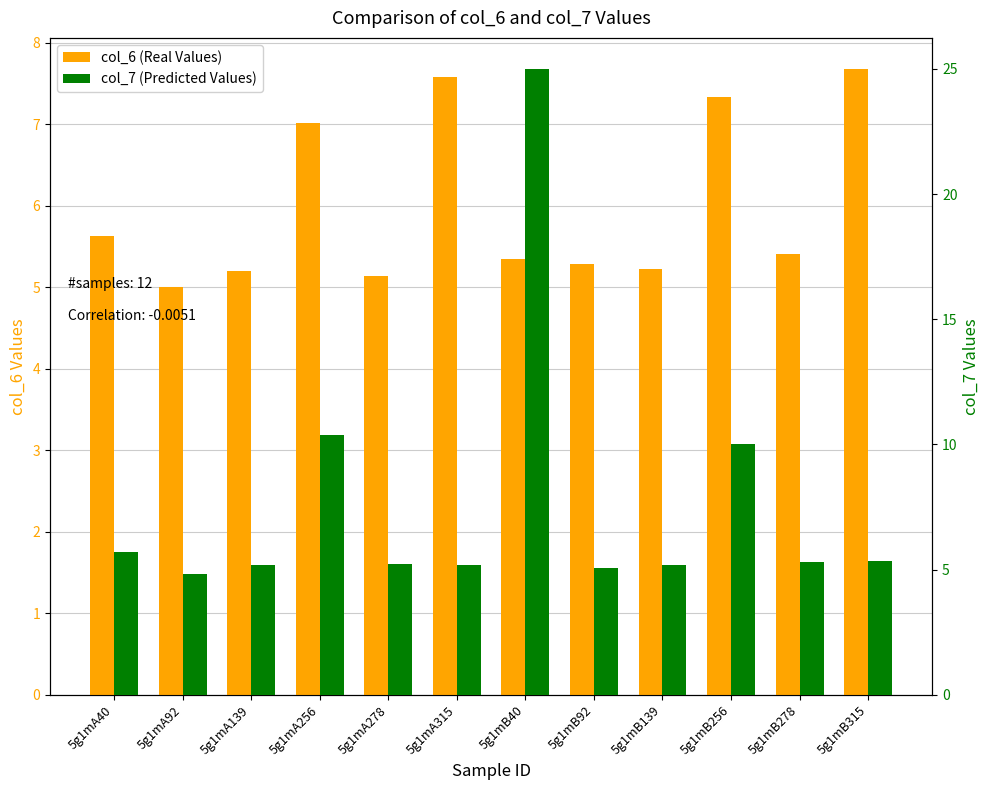

Reading left to right, extract all data points from this chart.

col_6 (Real Values): 5.6	5.0	5.2	7.0	5.1	7.6	5.3	5.3	5.2	7.3	5.4	7.7
col_7 (Predicted Values): 5.7	4.8	5.2	10.4	5.2	5.2	25.0	5.1	5.2	10.0	5.3	5.3